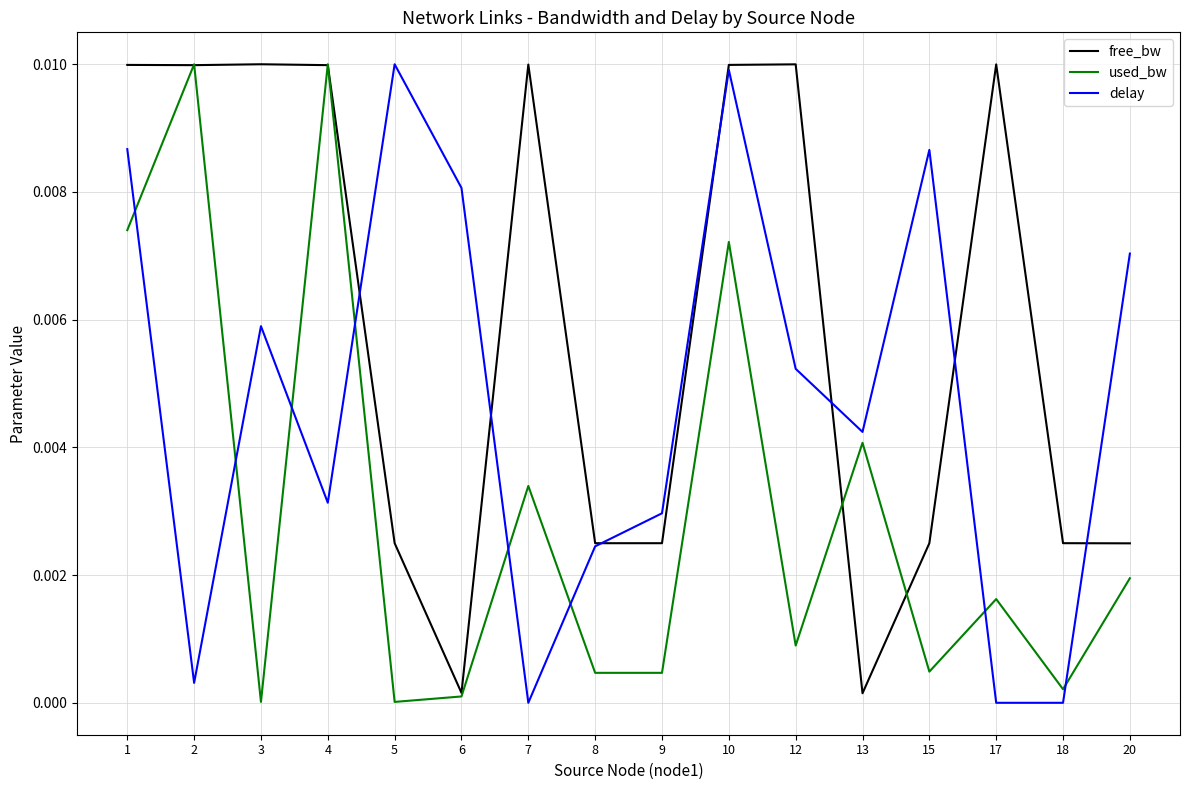

True or false: free_bw has a value of 0.0 at 17.

True